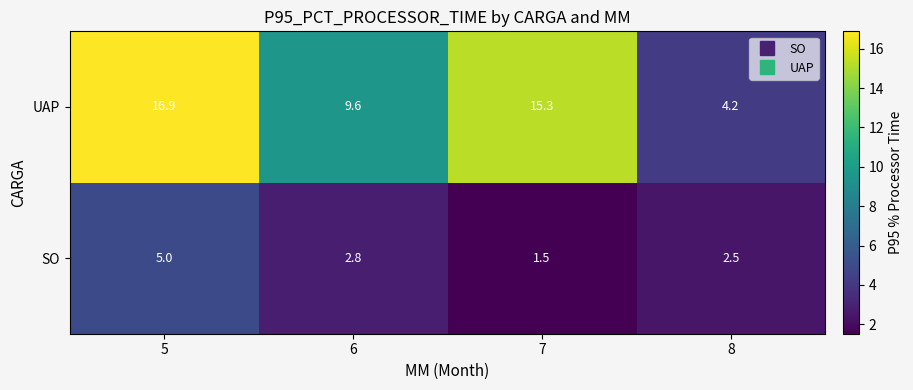

How many categories are shown in the chart?

4